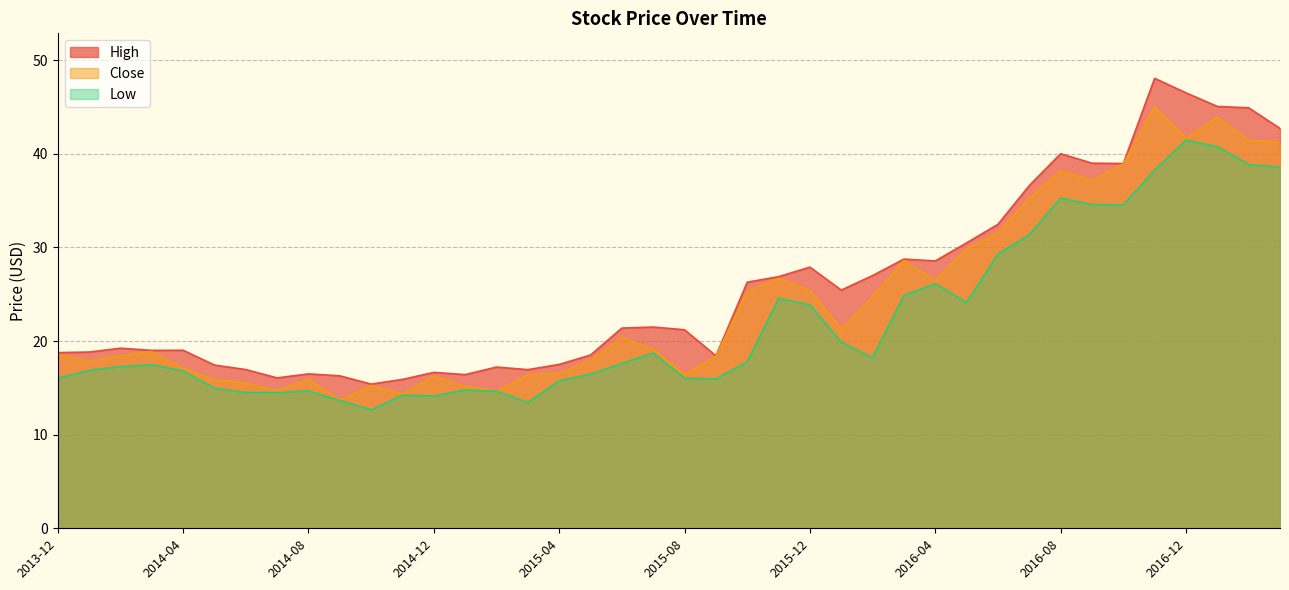

True or false: Low has a value of 43.5 at 2016-03.

False